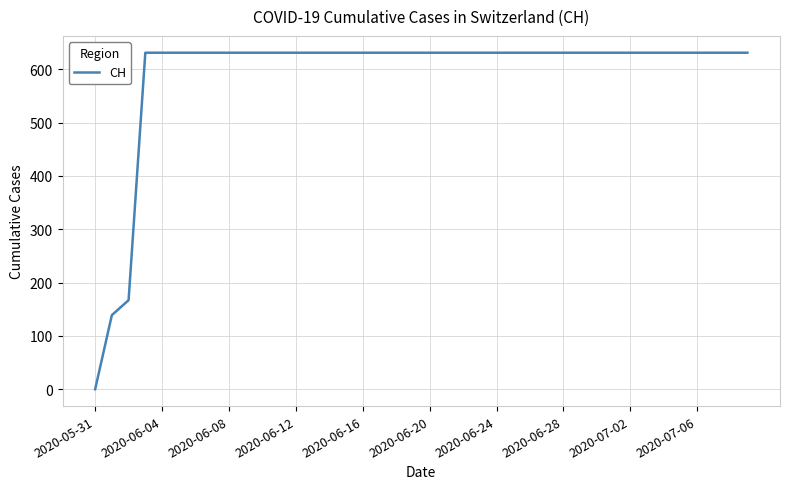

What is the greatest value displayed?

631